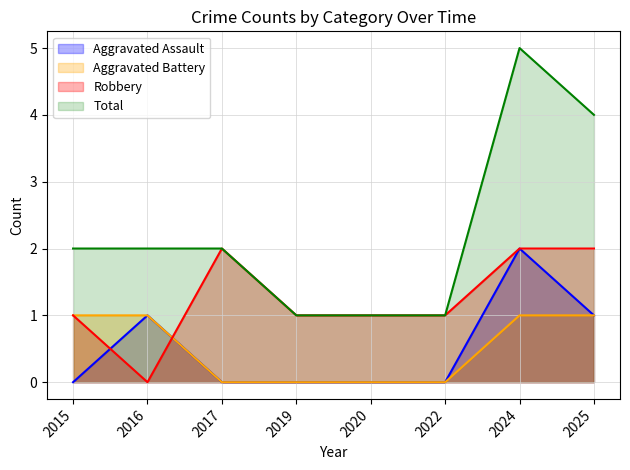

The value of Aggravated Battery at 2017 is 1. True or false?

False